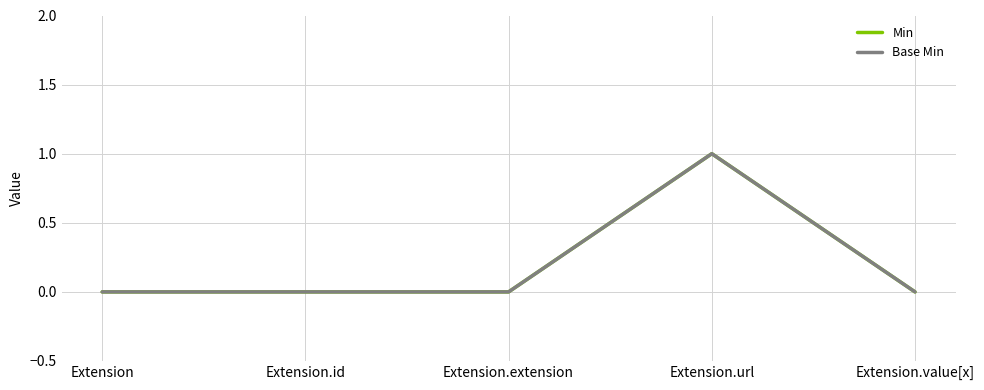

Is this an area chart (filled region under the line)?

No